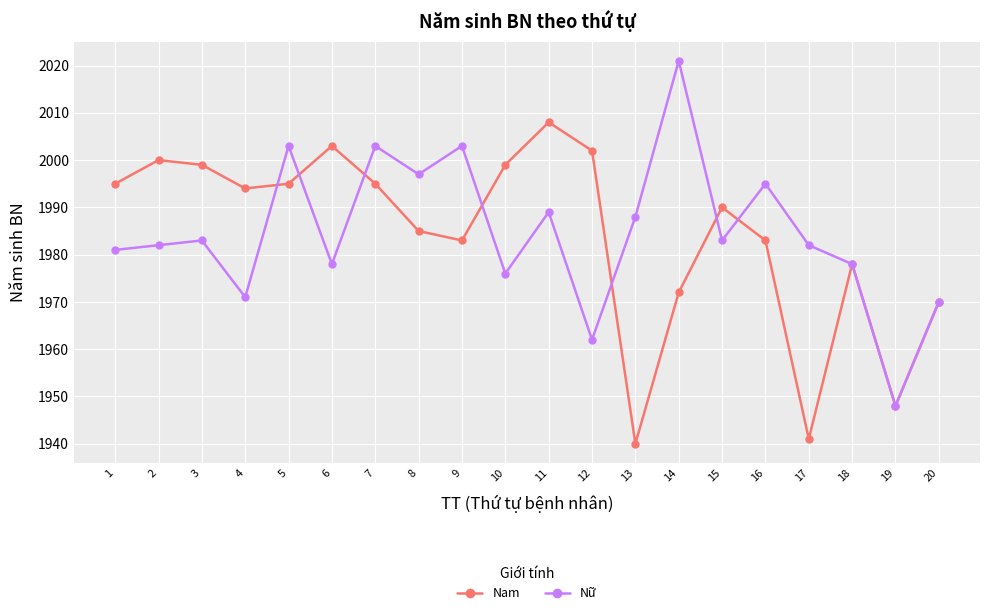

The value of Nữ at 11 is 595. True or false?

False